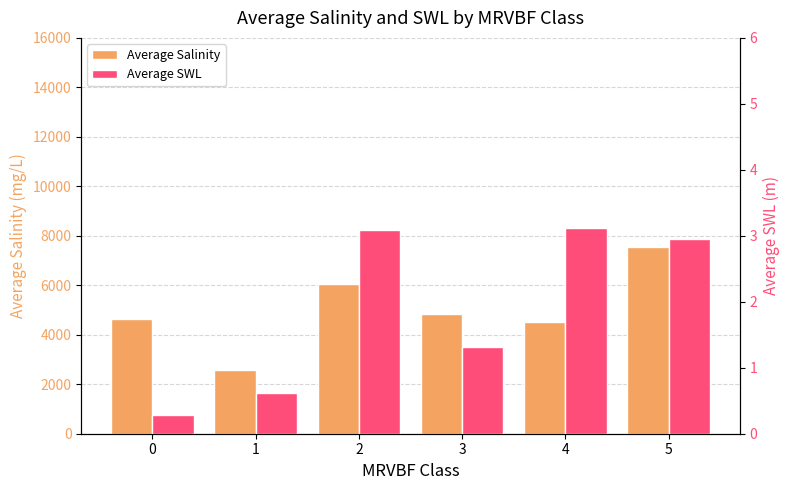

What is the value of the Average SWL bar at the 1st from the left?

0.3